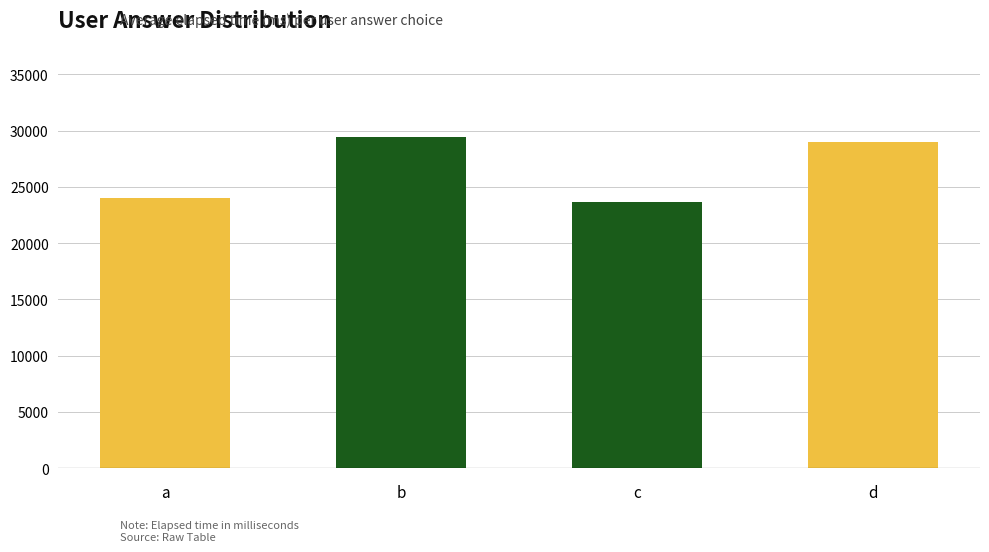

Rank the categories by value from highest to lowest.

b, d, a, c